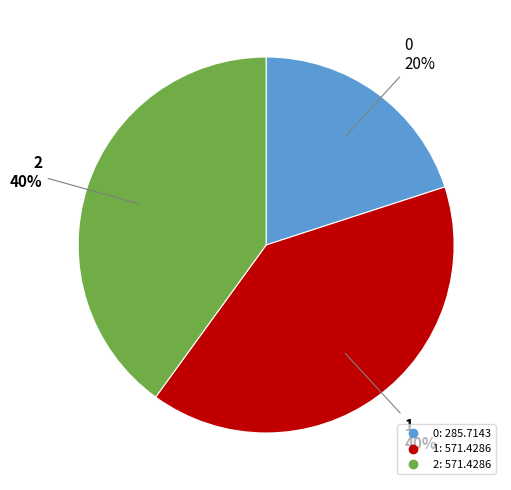

The 2 slice represents 40% of the pie. True or false?

True